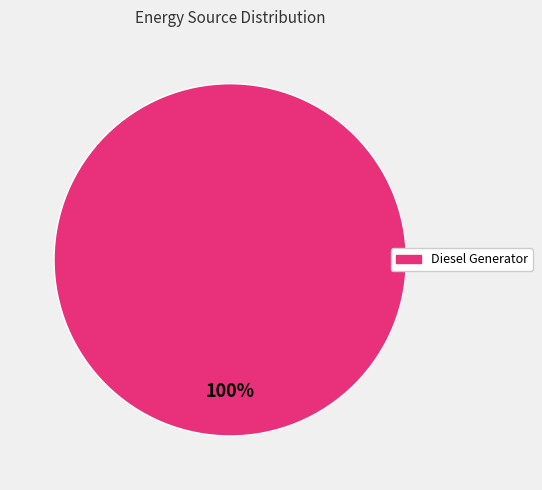

Rank the categories by value from highest to lowest.

Diesel Generator